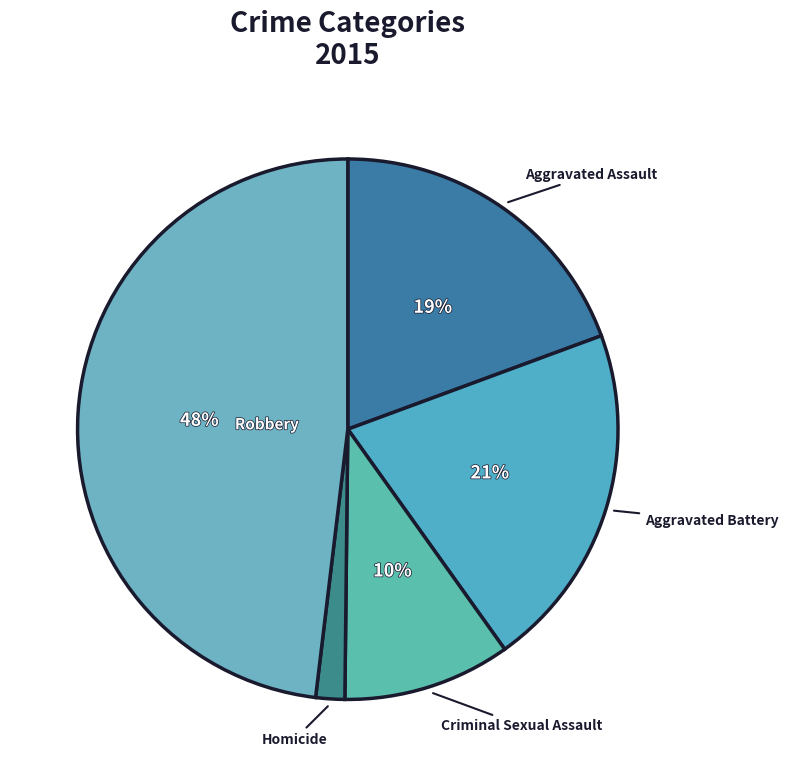

To the nearest percent, what is the average slice percentage?

20%